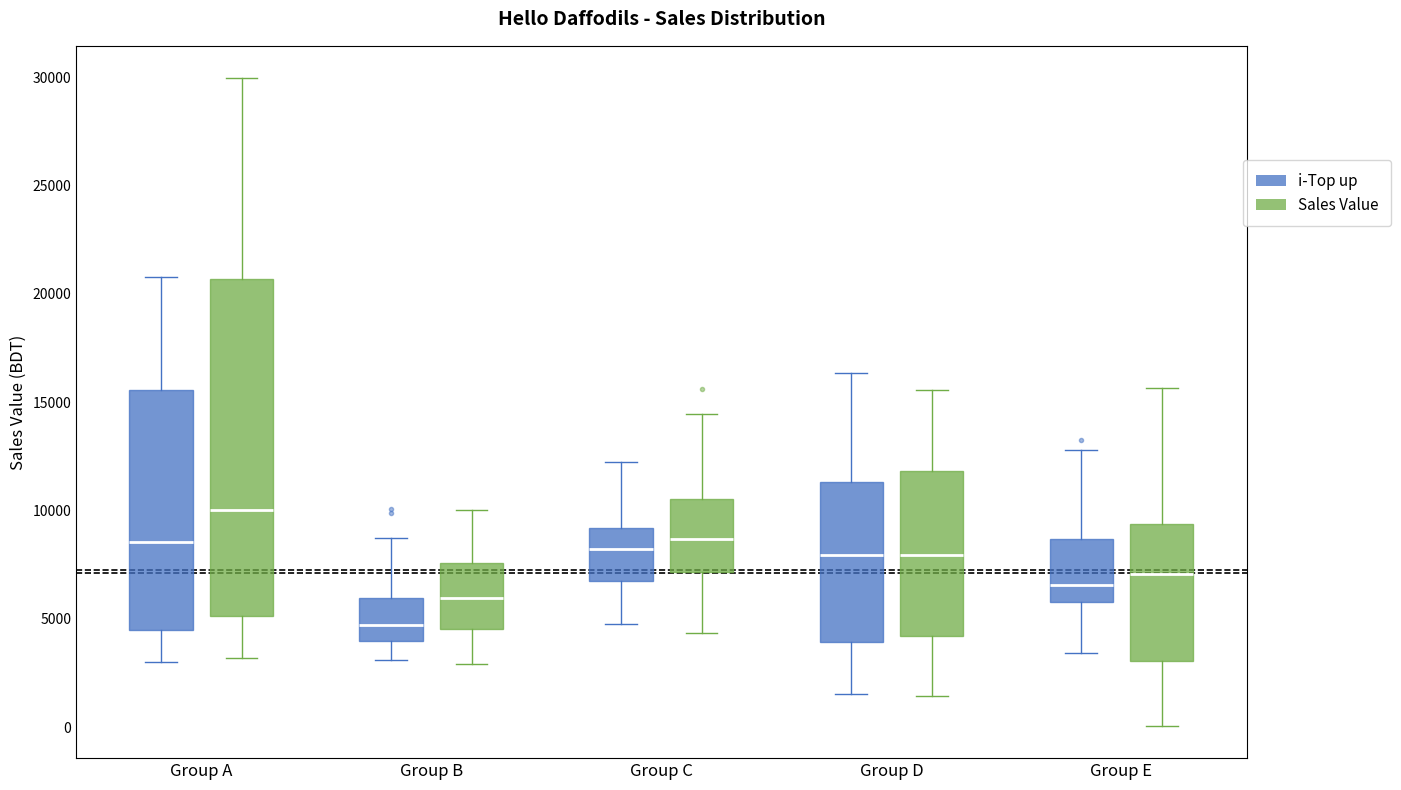

Which box is the tallest, from its lower edge to its upper edge?

Group A (Sales Value)